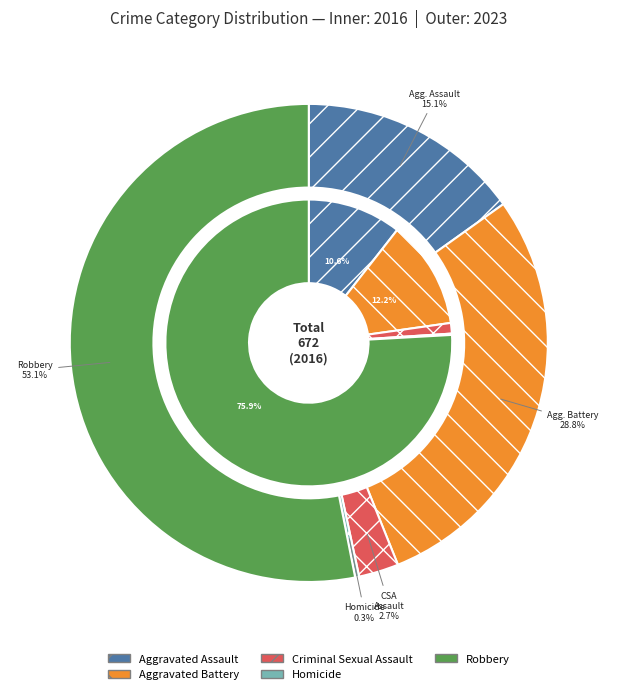

True or false: Homicide accounts for 0% of the total.

True